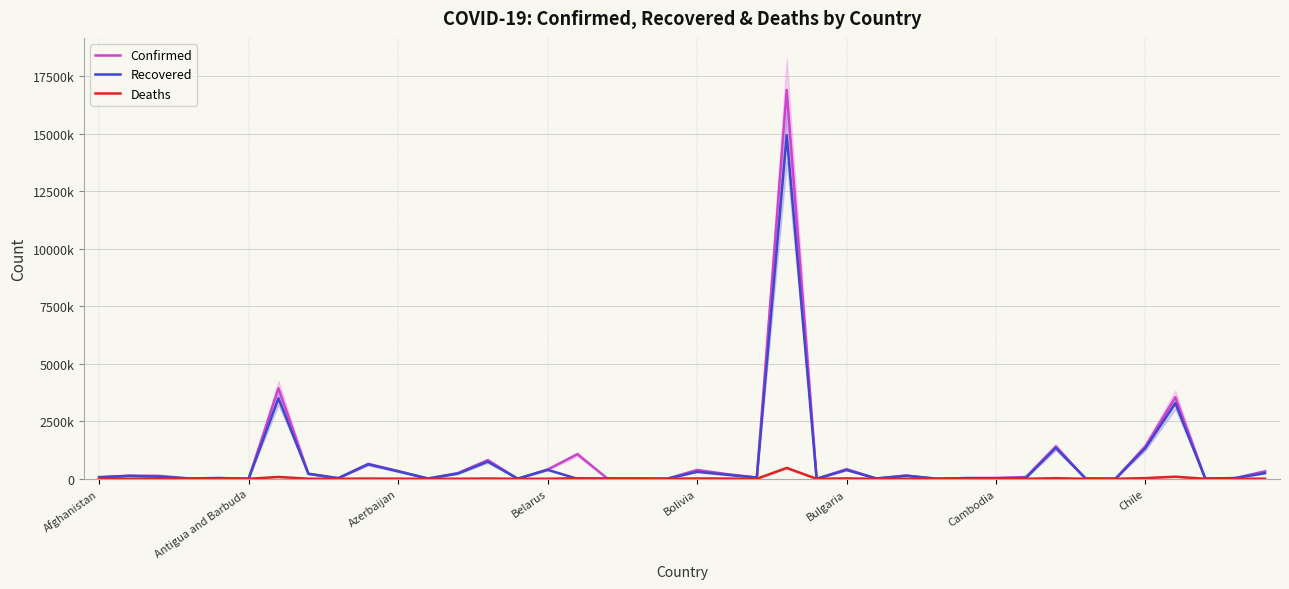

Is the value of Deaths at 8 greater than the value of Recovered at 13?

No